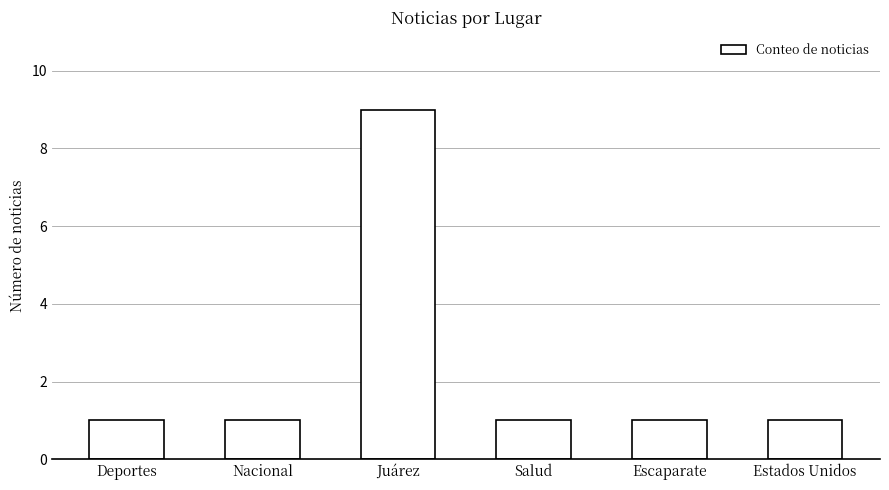

Approximately how many times larger is the value at Nacional compared to Salud?

1.0